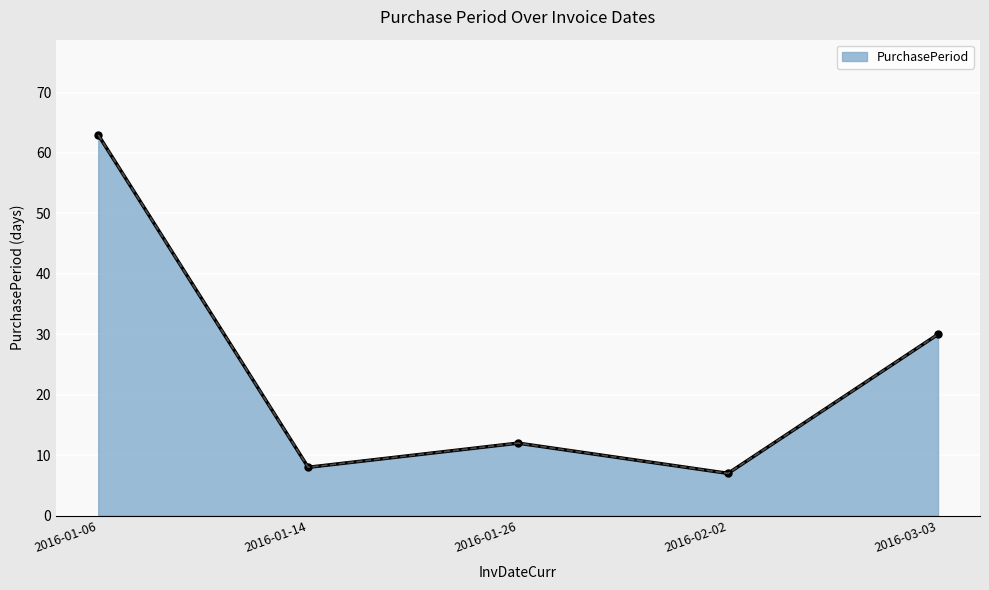

List the labels in order of value, largest first.

2016-01-06, 2016-03-03, 2016-01-26, 2016-01-14, 2016-02-02